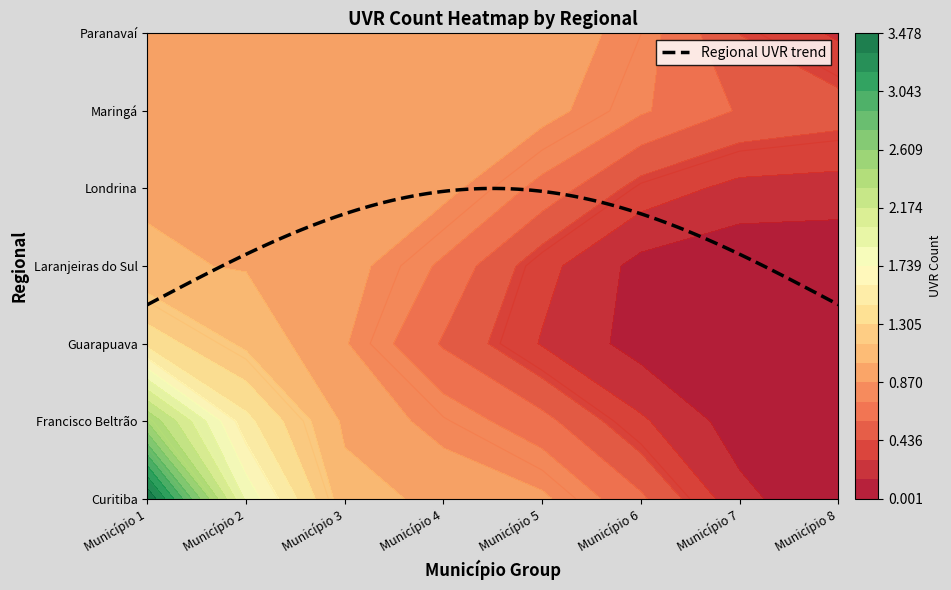

The value of Londrina at Mandaguari is 1. True or false?

False